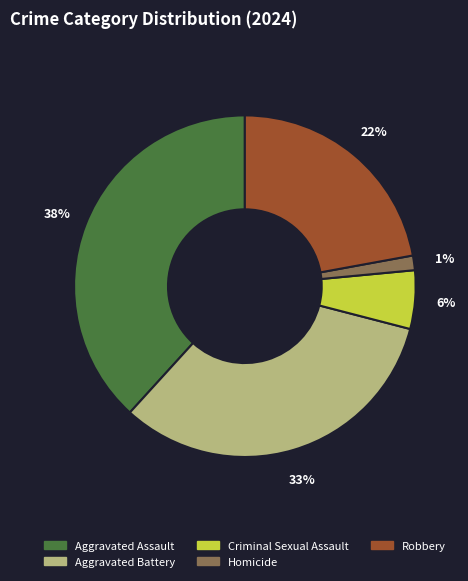

How many segments does this pie chart have?

5